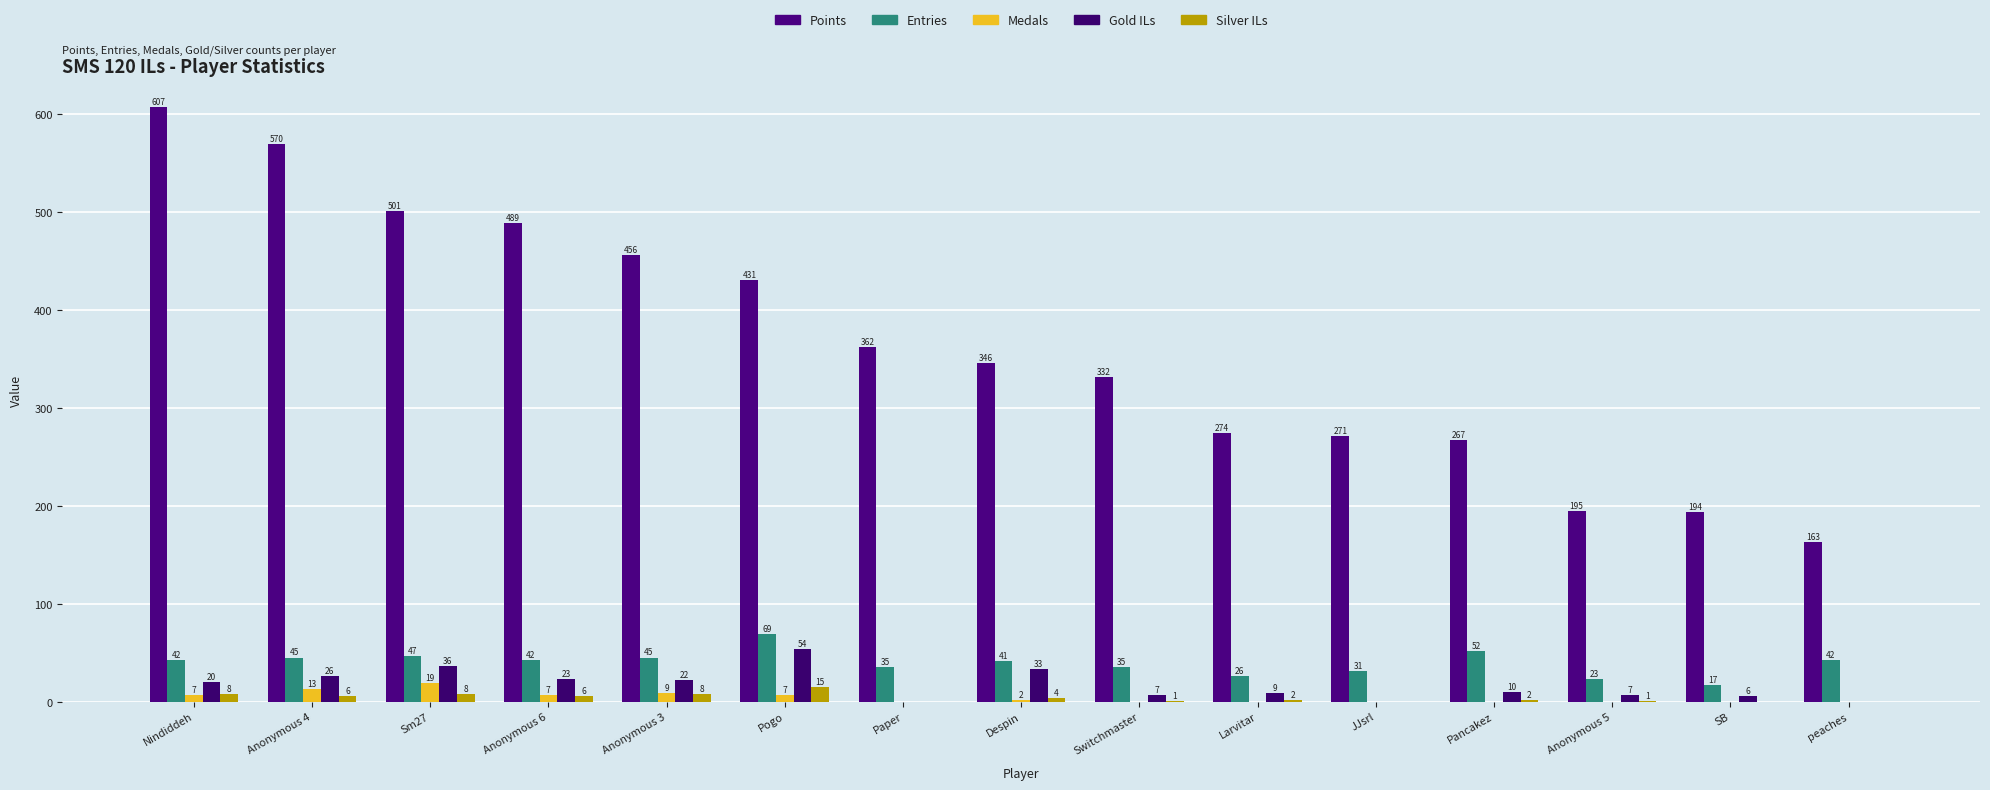

What is the value of the Points bar at the 14th from the left?

194